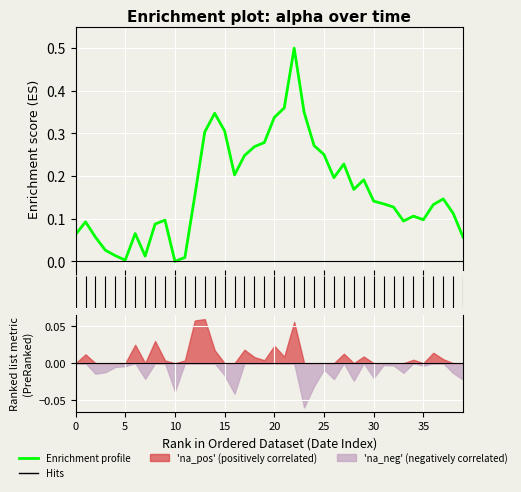

What is the value of the 27th point from the left?

0.2